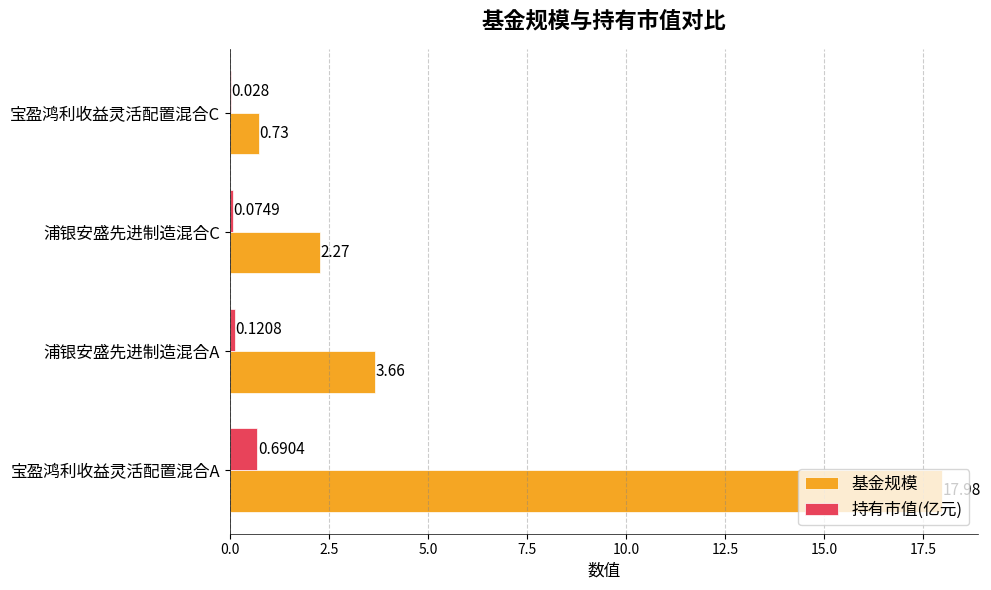

What is the greatest value displayed?

18.0